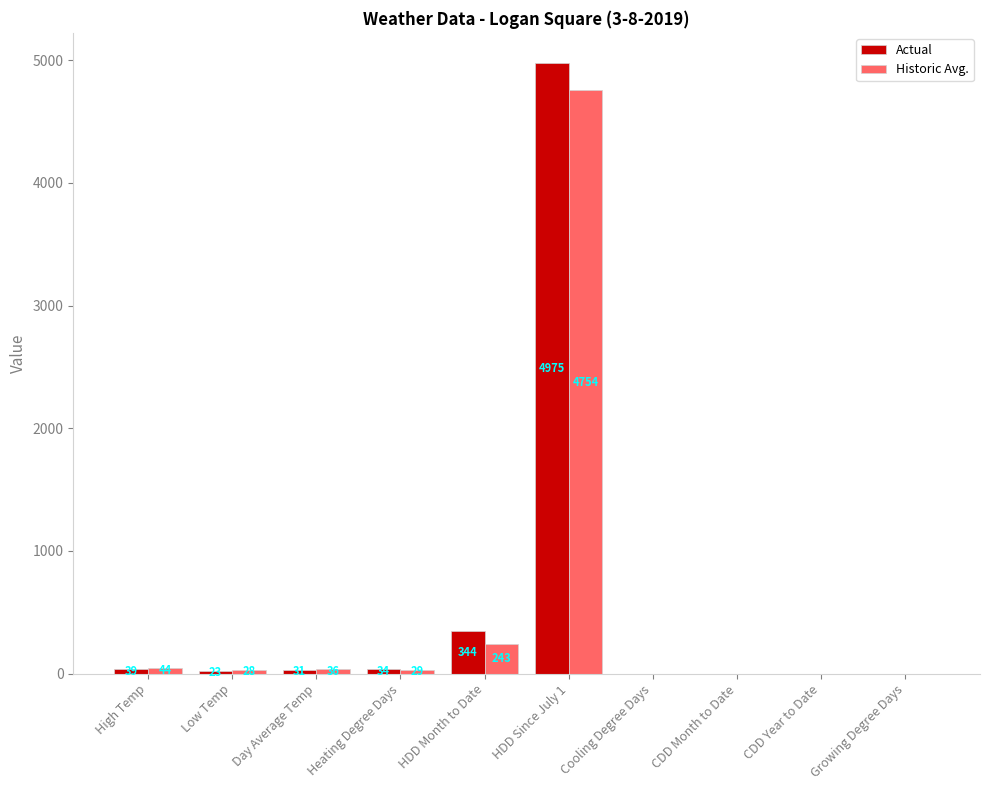

Reading left to right, list all the values displayed in this chart.

Actual: 39	23	31	34	344	4975	0	0	0	0
Historic Avg.: 44	28	36	29	243	4754	0	0	0	0